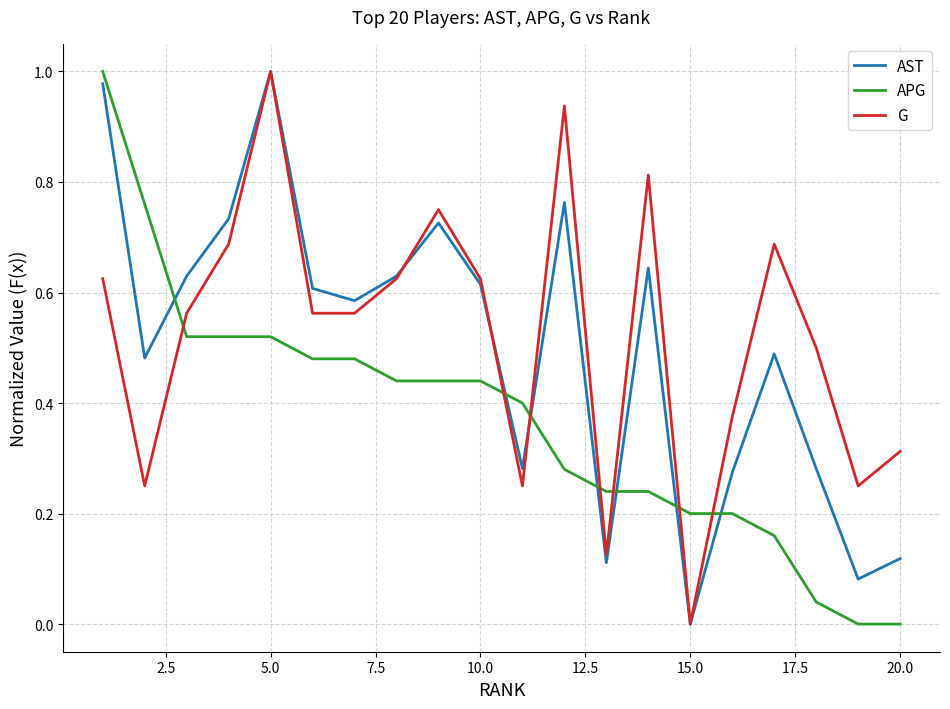

How many intersections are there between APG and AST?

7